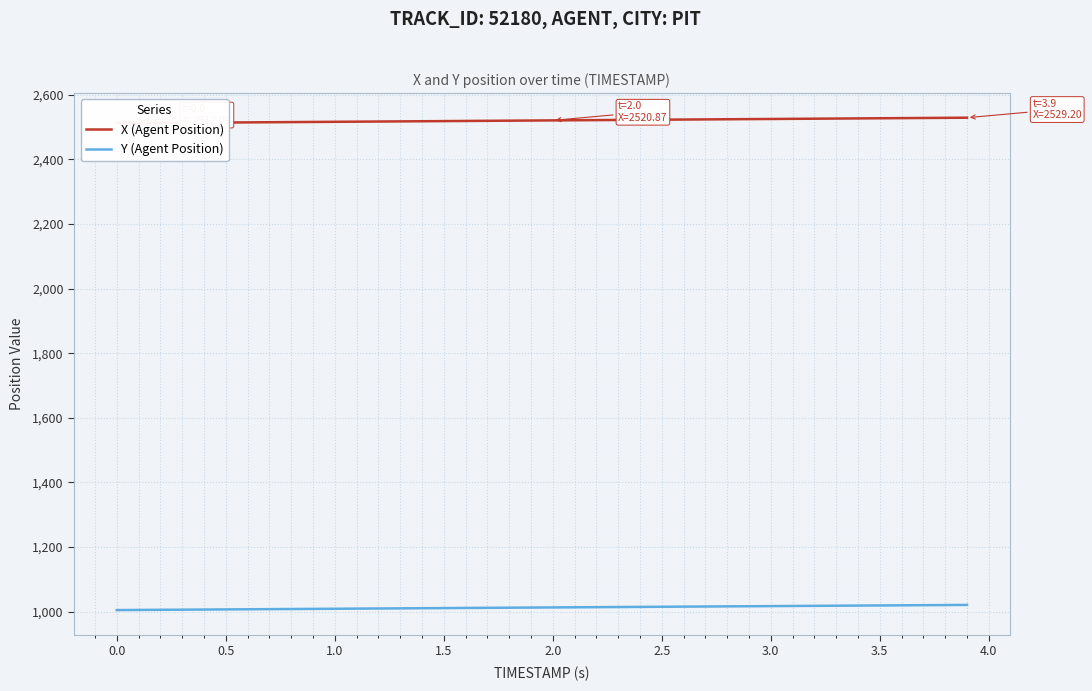

What is the highest value of the Y (Agent Position) series?

1020.6